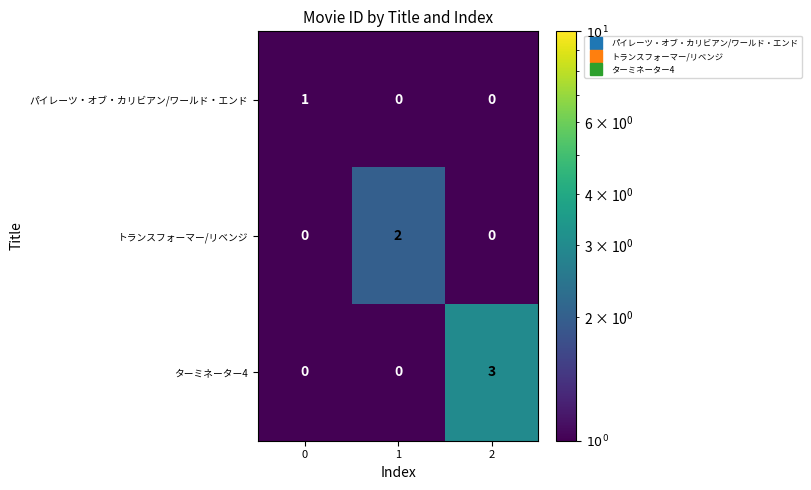

Which series has the widest spread of values?

ターミネーター4